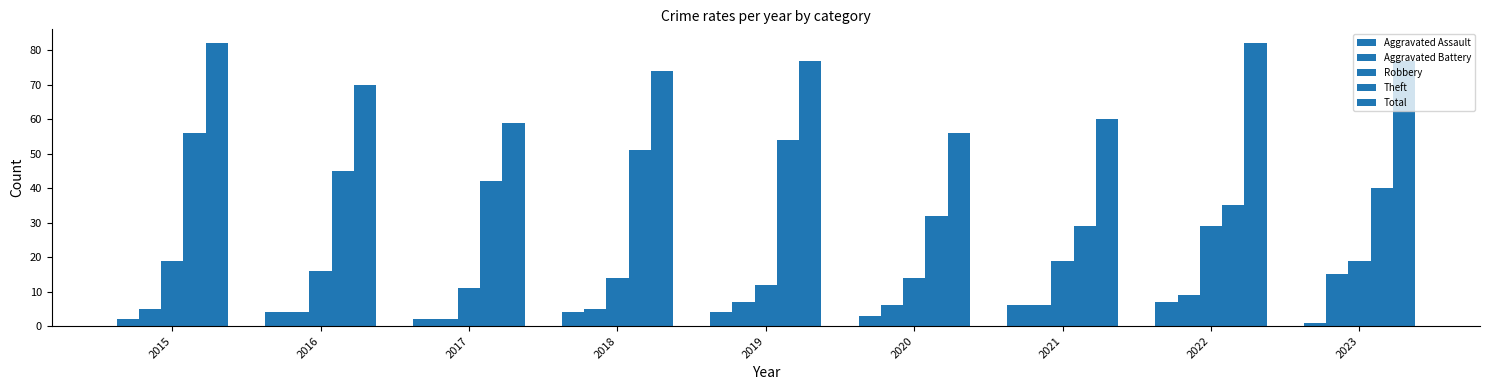

Which category has the highest value across all series?

2015